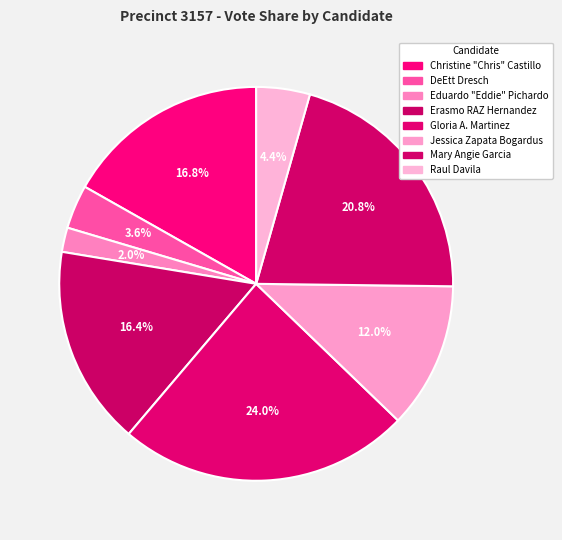

How many segments does this pie chart have?

8